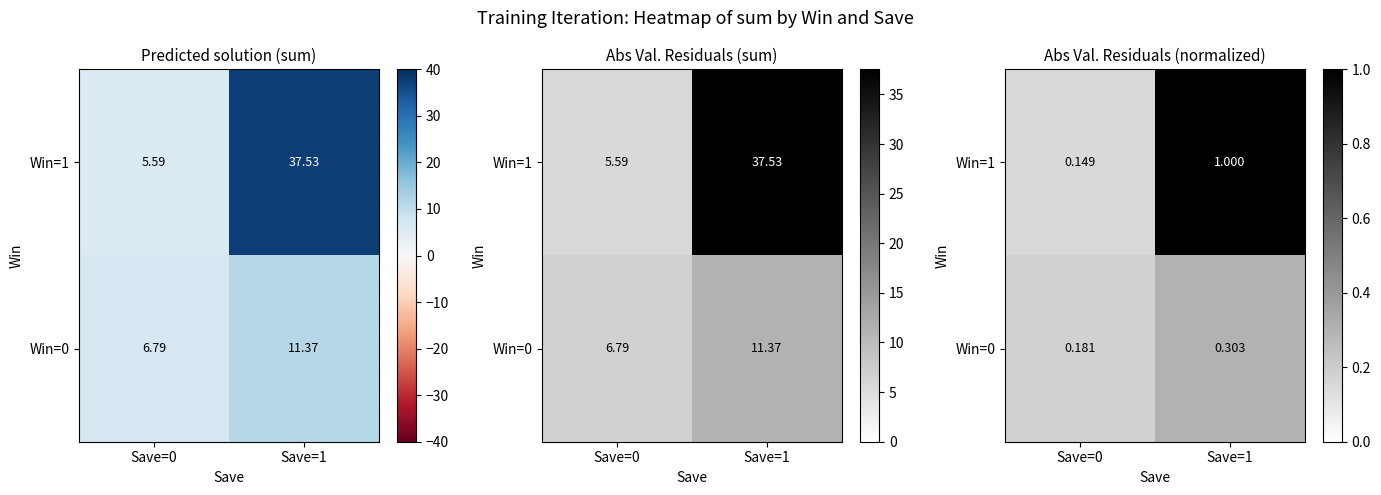

Is it true that Win=1 equals 0.1 at Save=0?

True